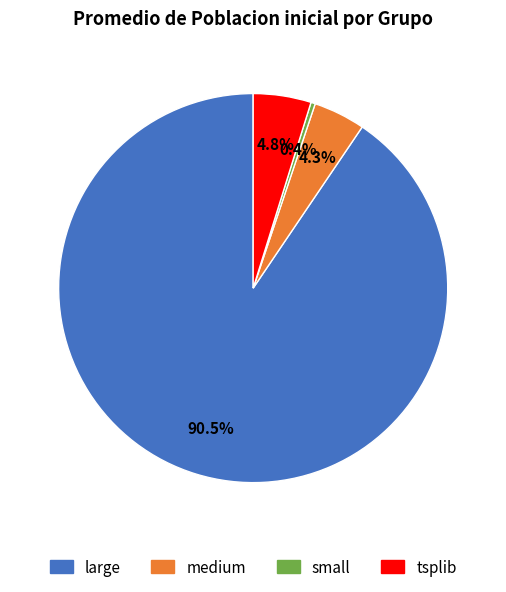

What portion of the pie excludes tsplib?

95.2%